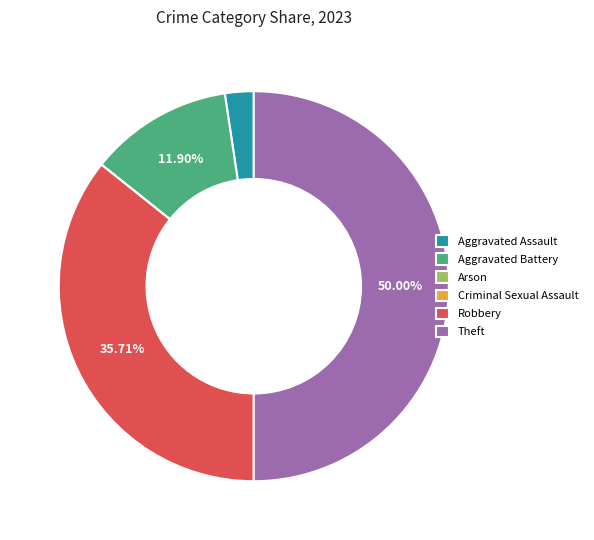

Which category has the biggest portion of the pie?

Theft